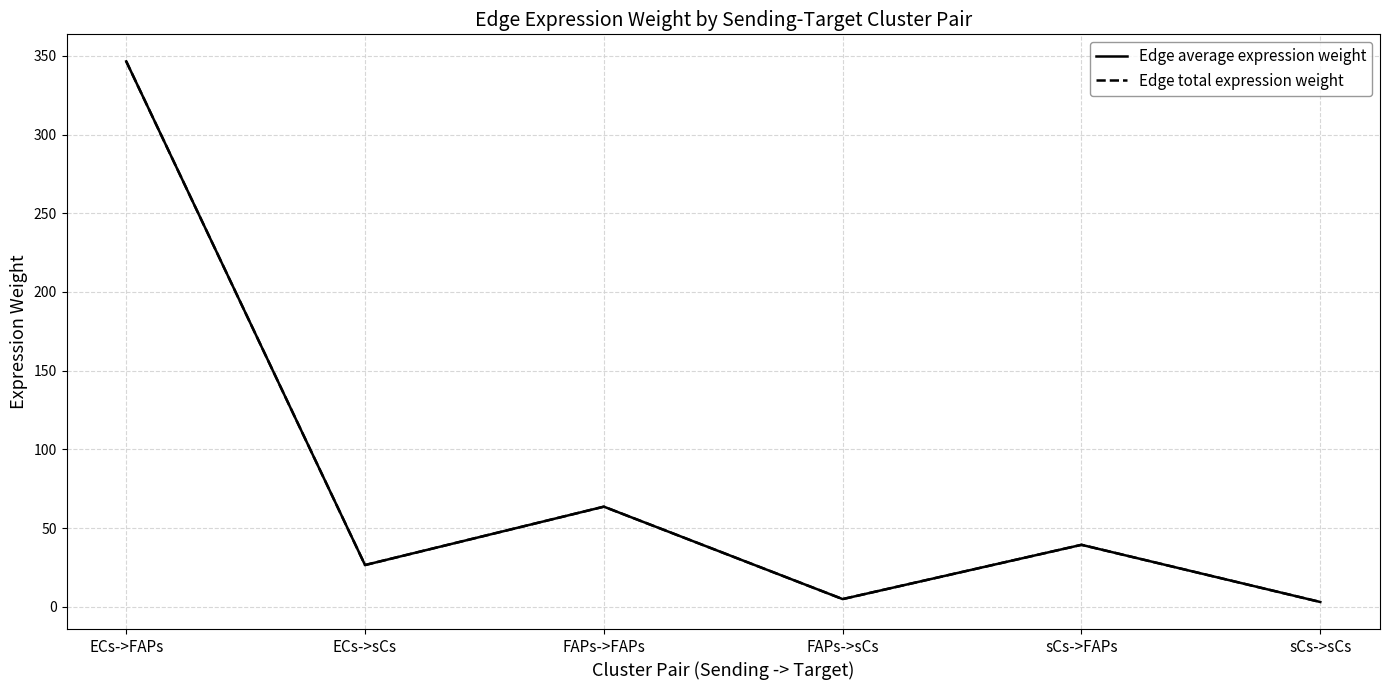

The Edge total expression weight series shows 8.3 at FAPs->sCs. True or false?

False